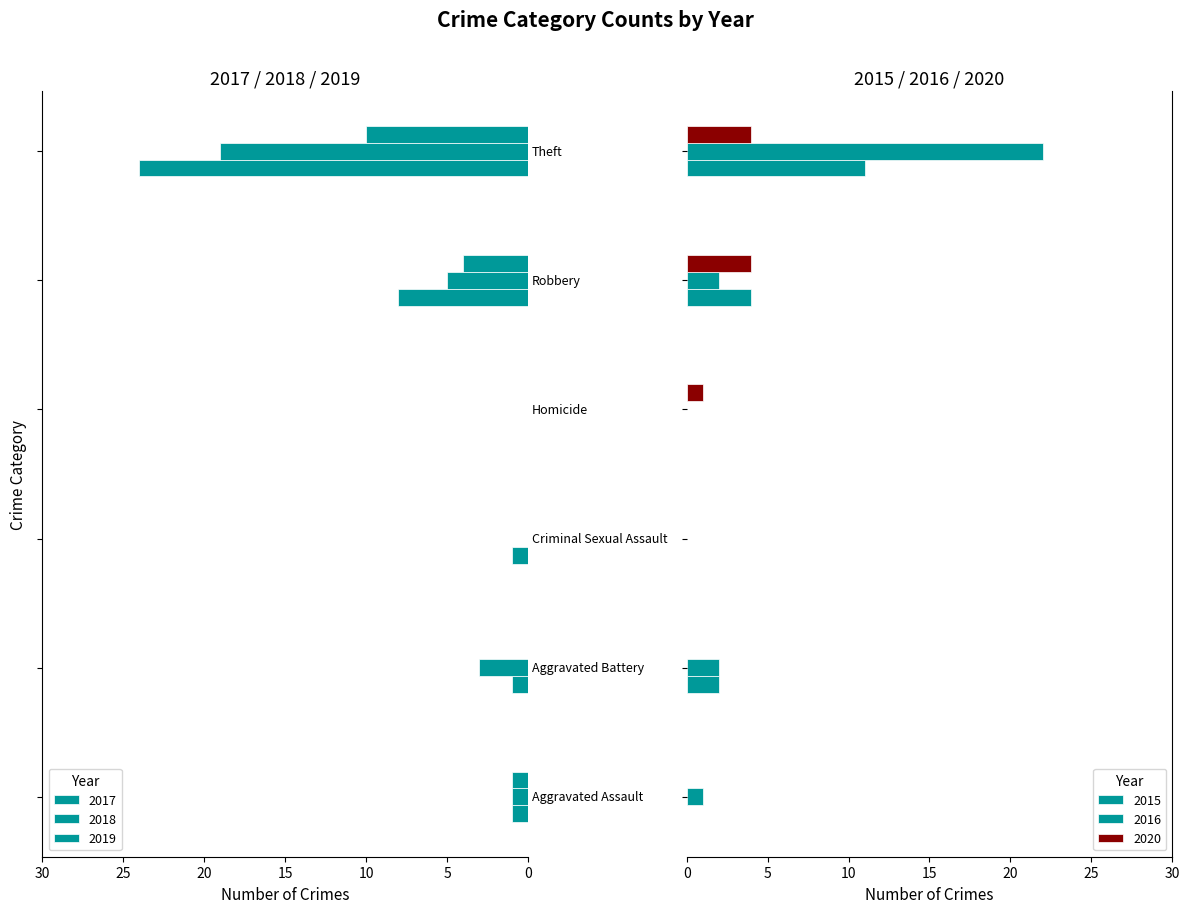

How many positive values does the 2016 series have?

4